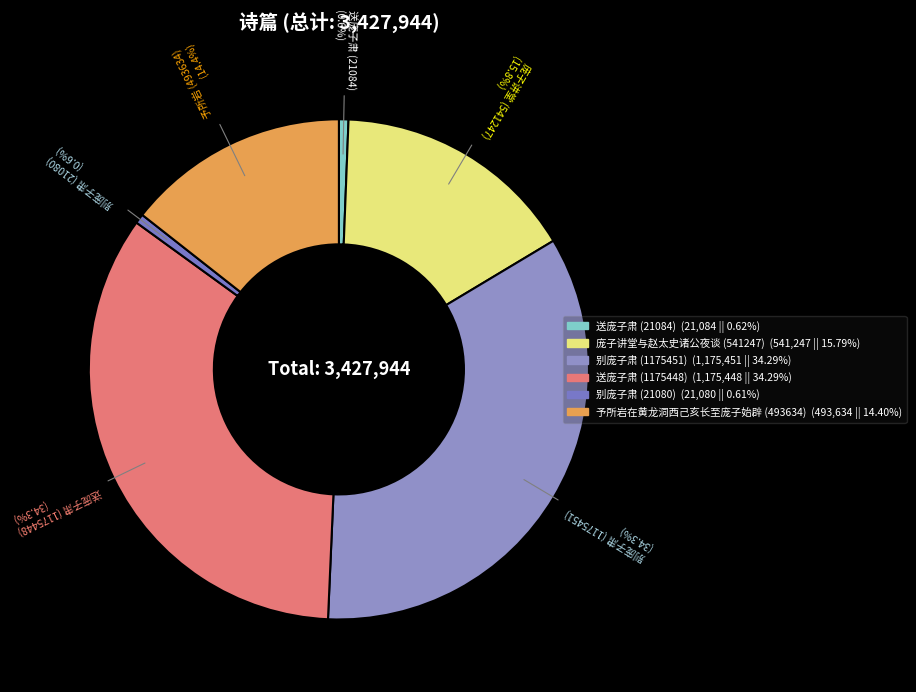

Which category has the biggest portion of the pie?

别庞子肃 (1175451)